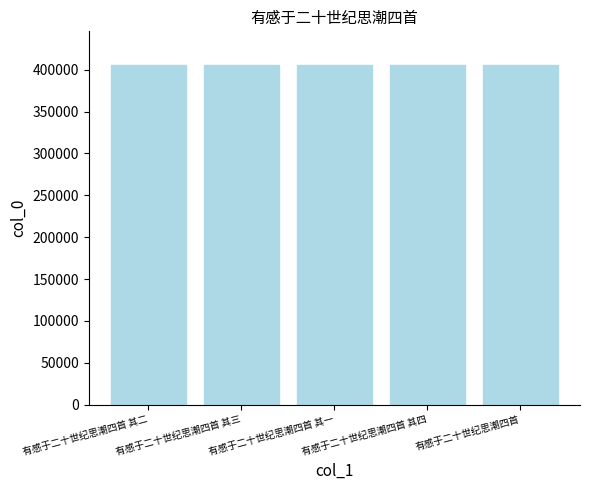

What is the minimum value shown in the chart?

405106